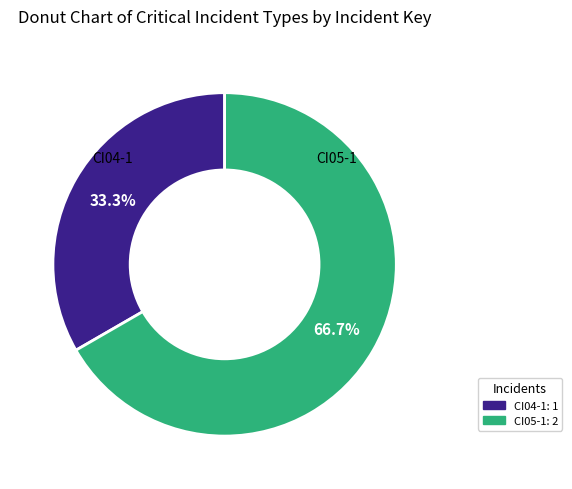

Is CI05-1 the majority of the pie?

Yes